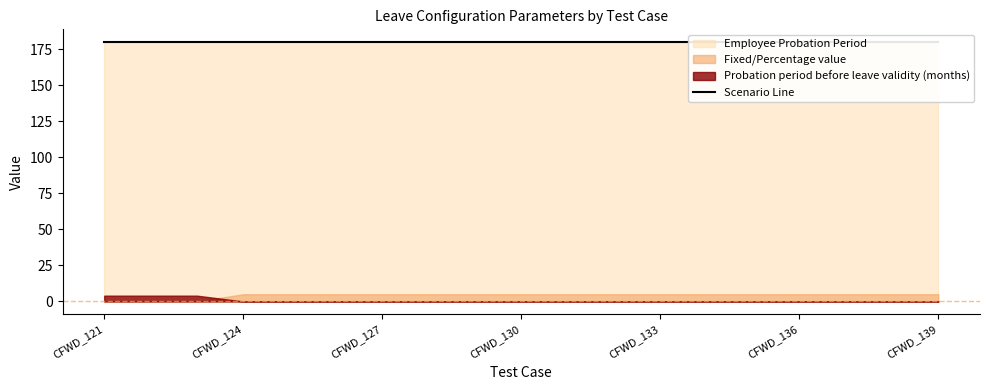

What is the spread (max minus min) of values at CFWD_127?

180